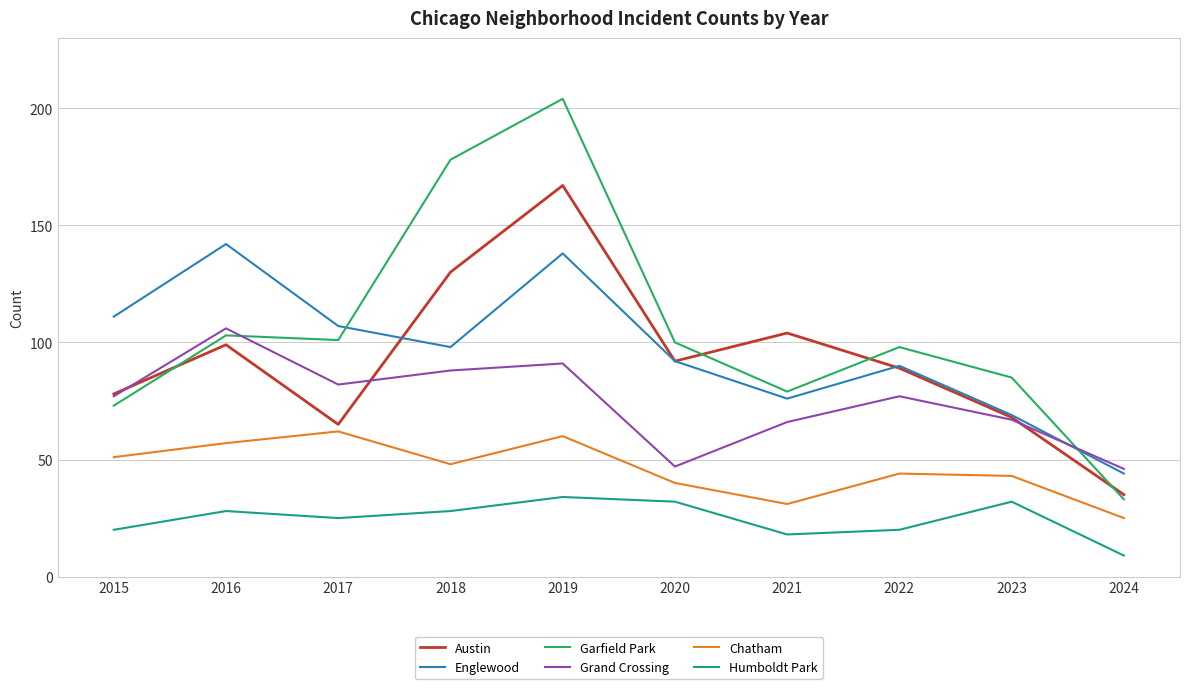

What is the difference between the Chatham values at 2017 and 2018?

14